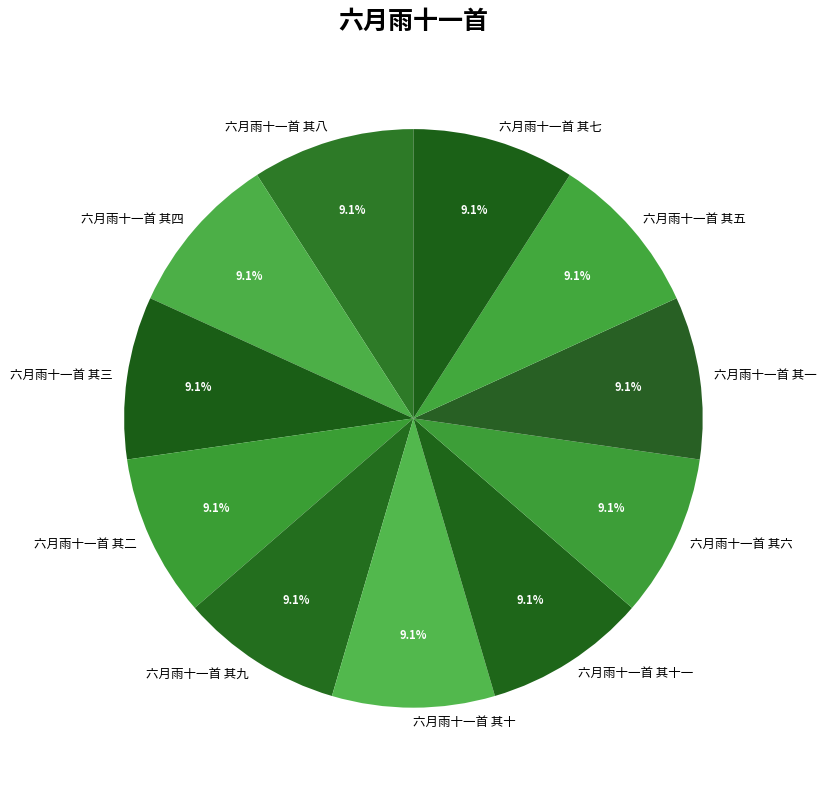

True or false: 六月雨十一首 其五 accounts for 23% of the total.

False